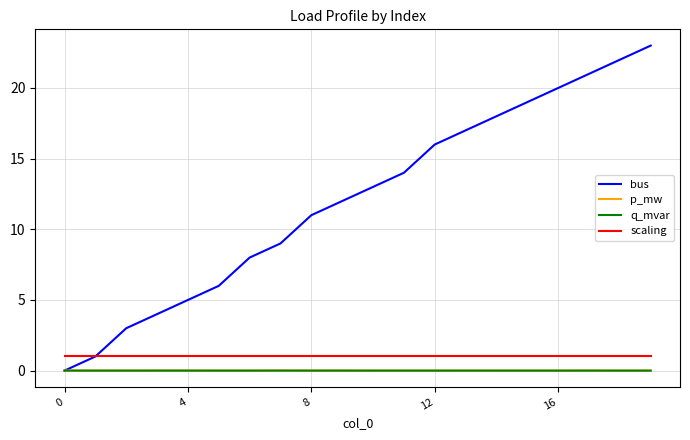

Which series has the largest total across all categories?

bus